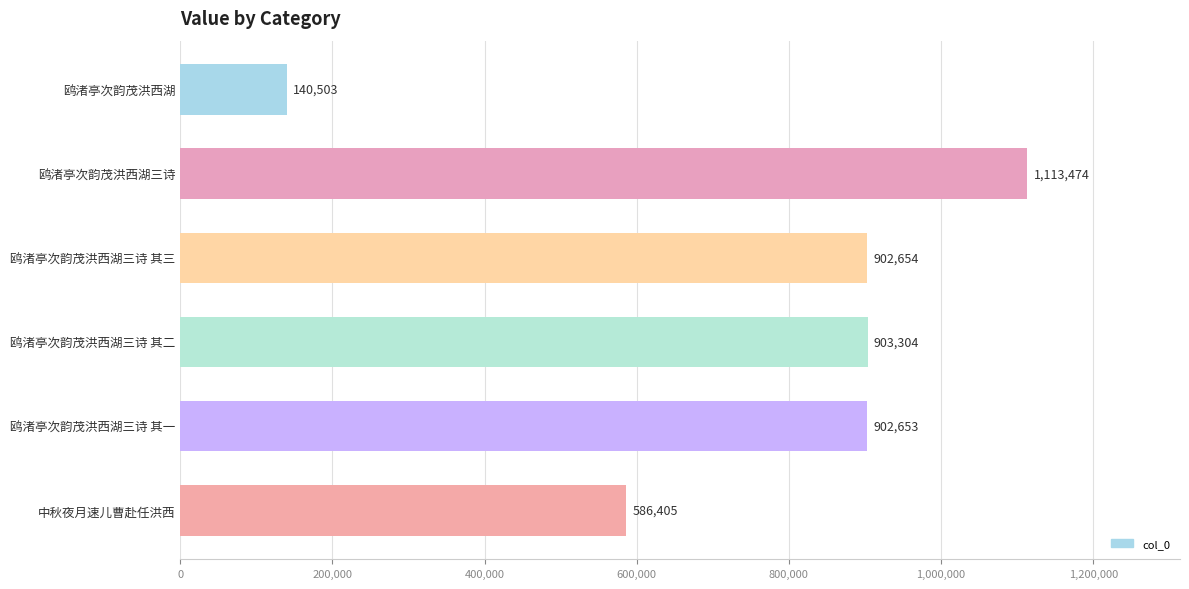

How many series are shown in this chart?

1